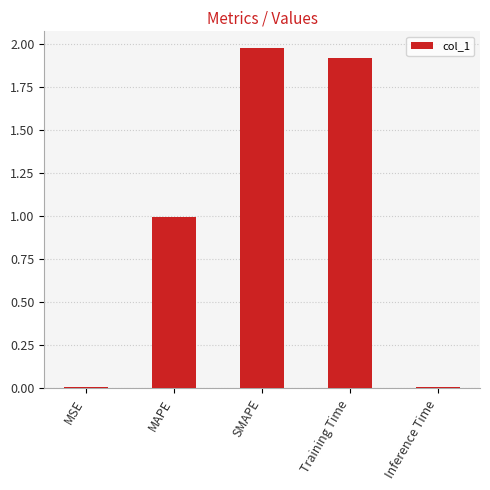

The chart shows a value of 1.9 at Training Time. True or false?

True